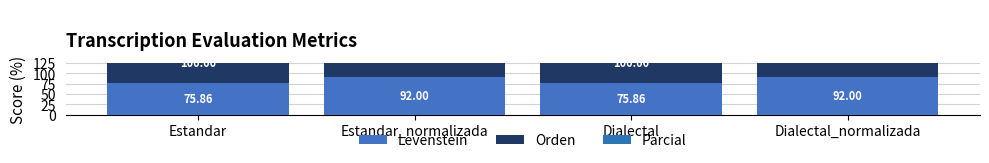

Which has a higher value, Estandar_normalizada or Estandar?

Estandar_normalizada